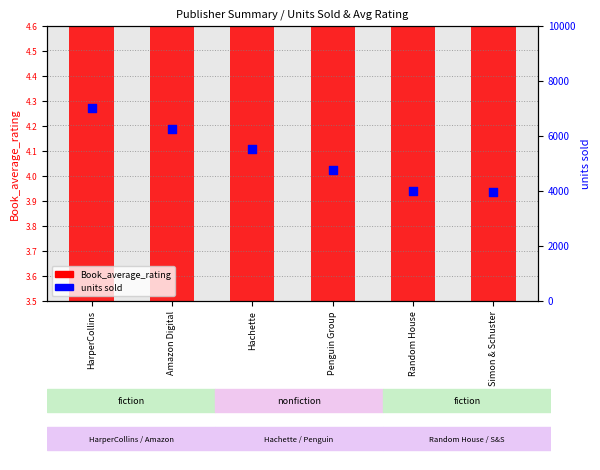

What are all the series names shown in the legend?

Book_average_rating, units sold